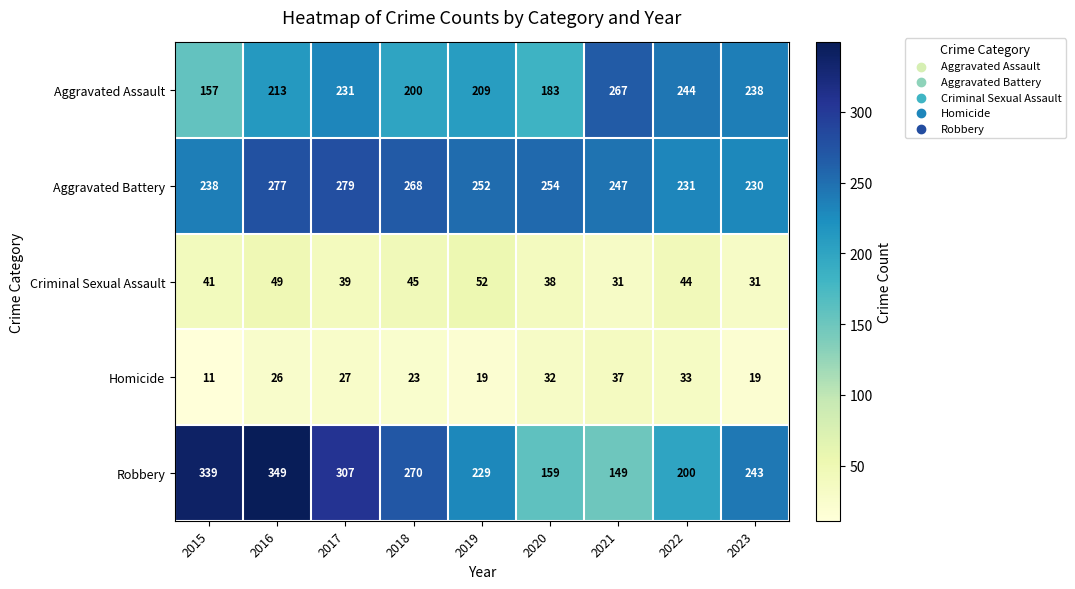

At which label does Aggravated Battery first exceed 252?

2016